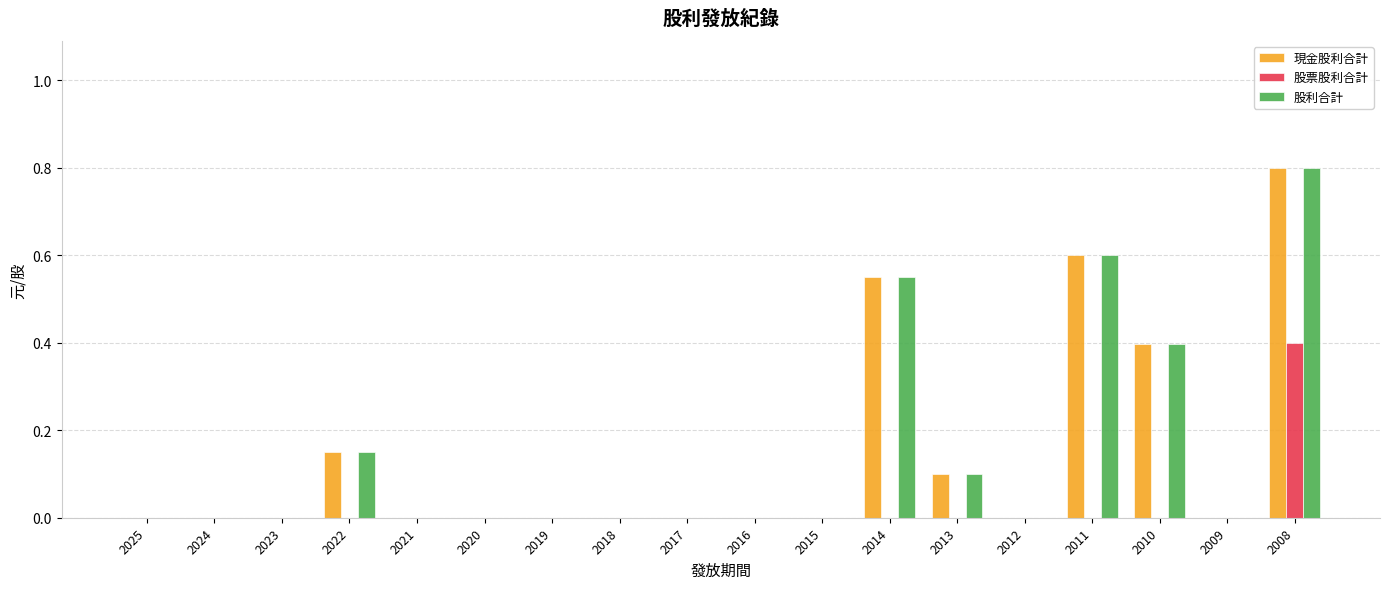

What is the total value across all series at 2008?

2.0